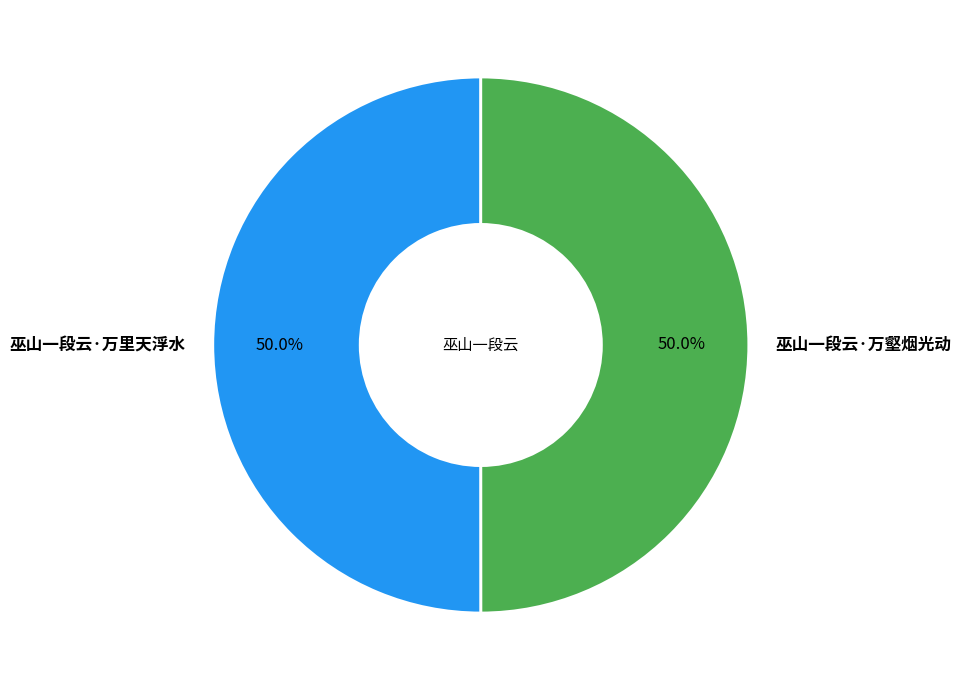

What is the ratio of the value at 巫山一段云·万里天浮水 to the value at 巫山一段云·万壑烟光动?

1.0